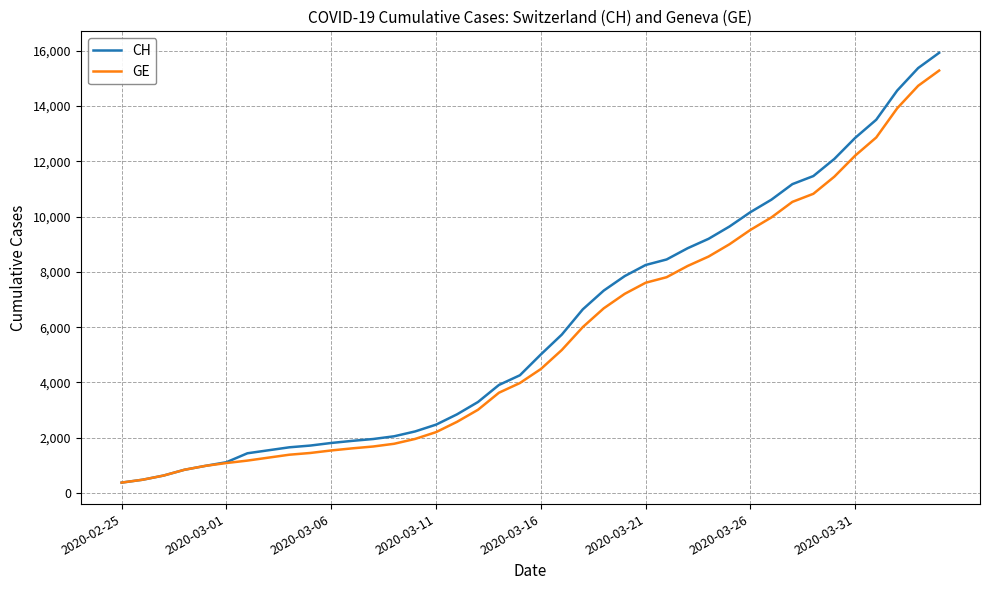

What is the sum of all CH values?

242133